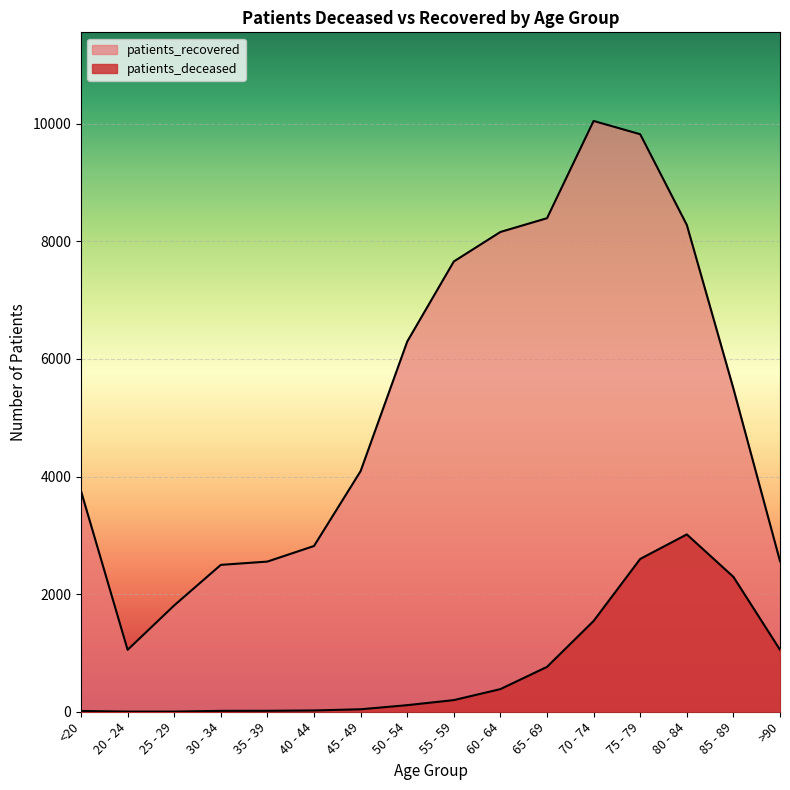

What is the average value of the patients_recovered series?

5331